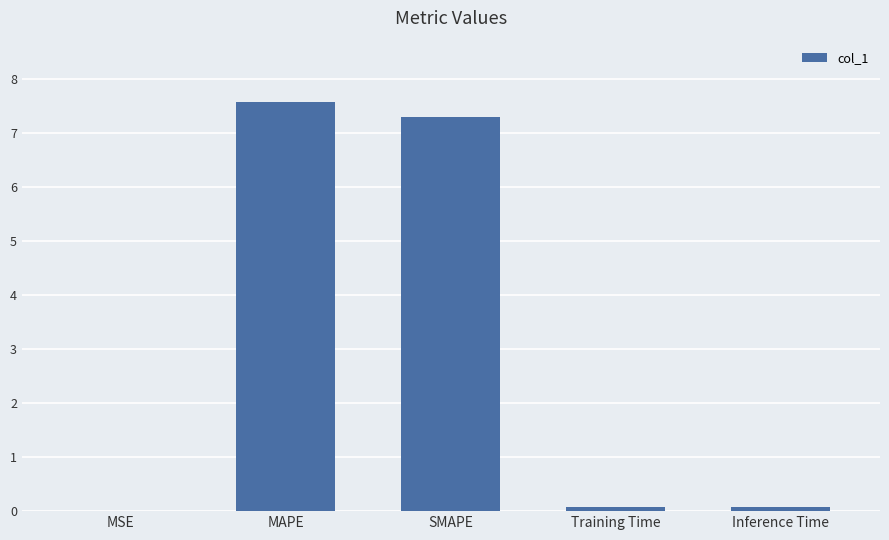

What is the greatest value displayed?

7.6